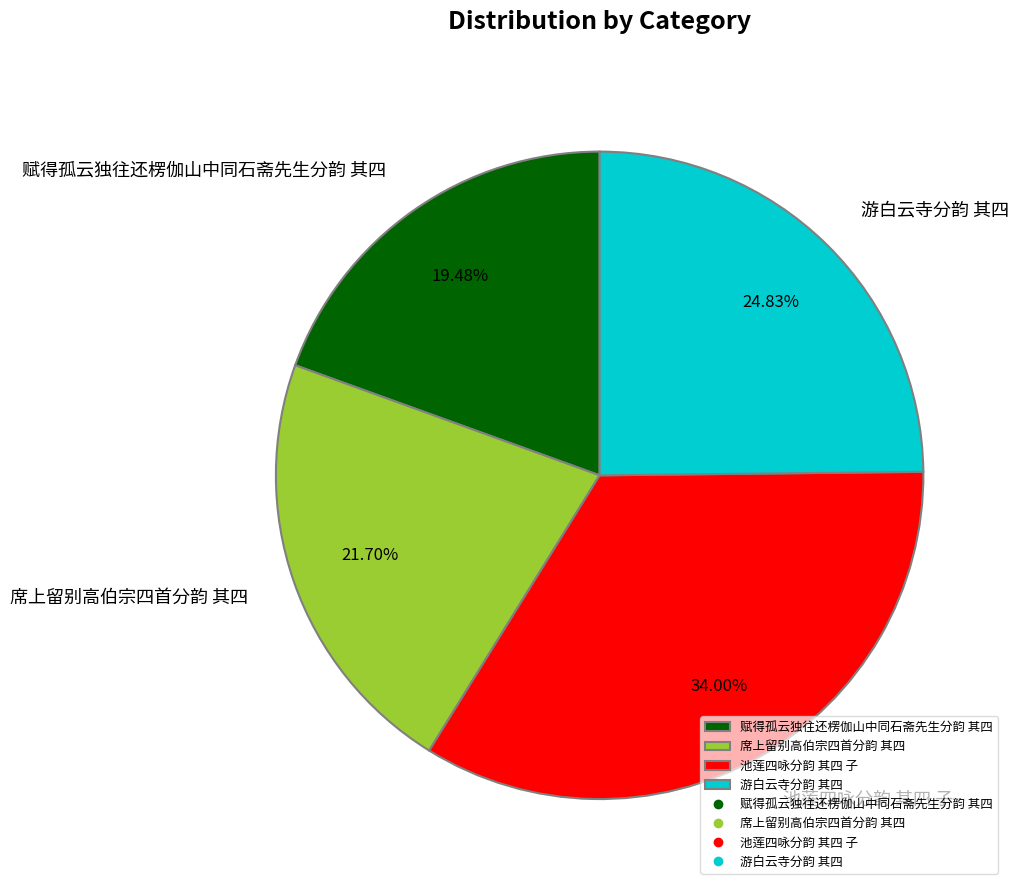

Is 游白云寺分韵 其四 the majority of the pie?

No